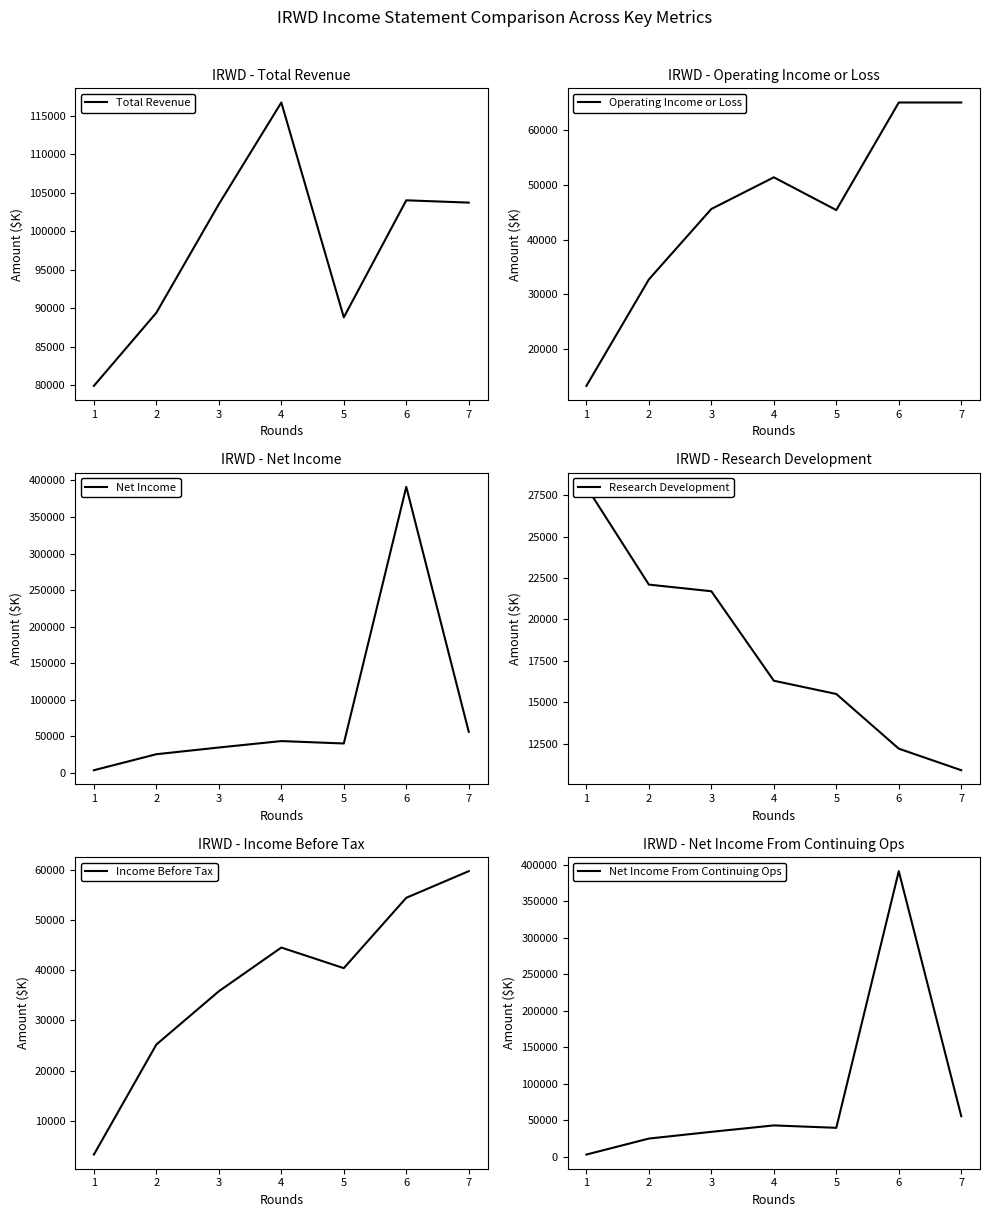

What value does the Total Revenue series have at 1, to the nearest 100?

79900